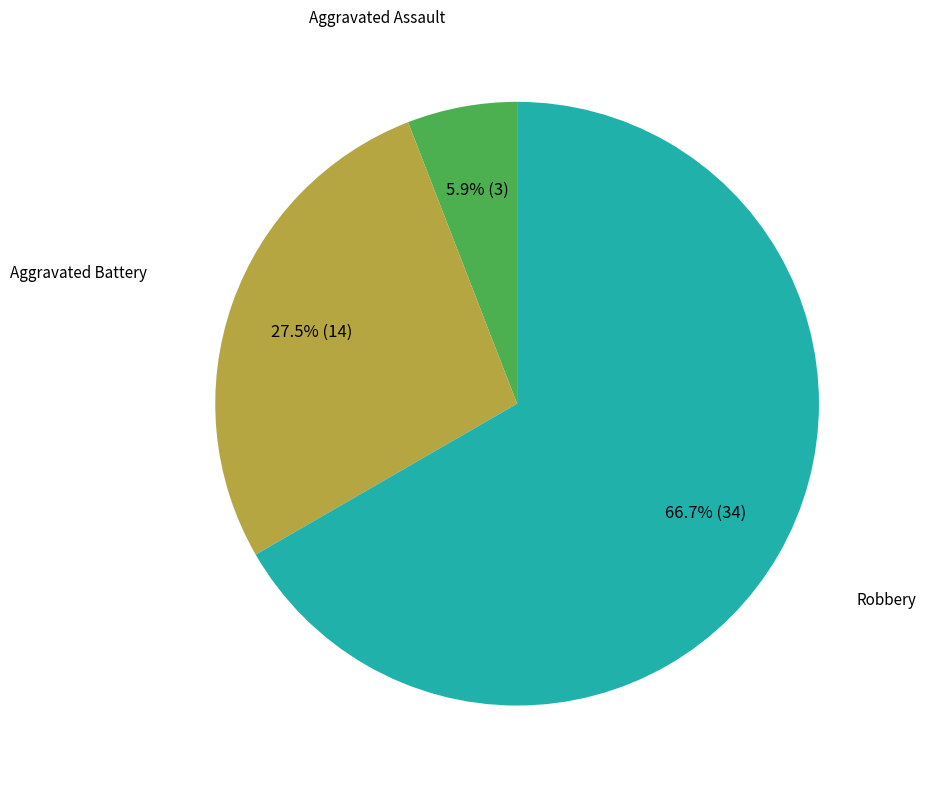

Is there a majority slice in this chart?

Yes